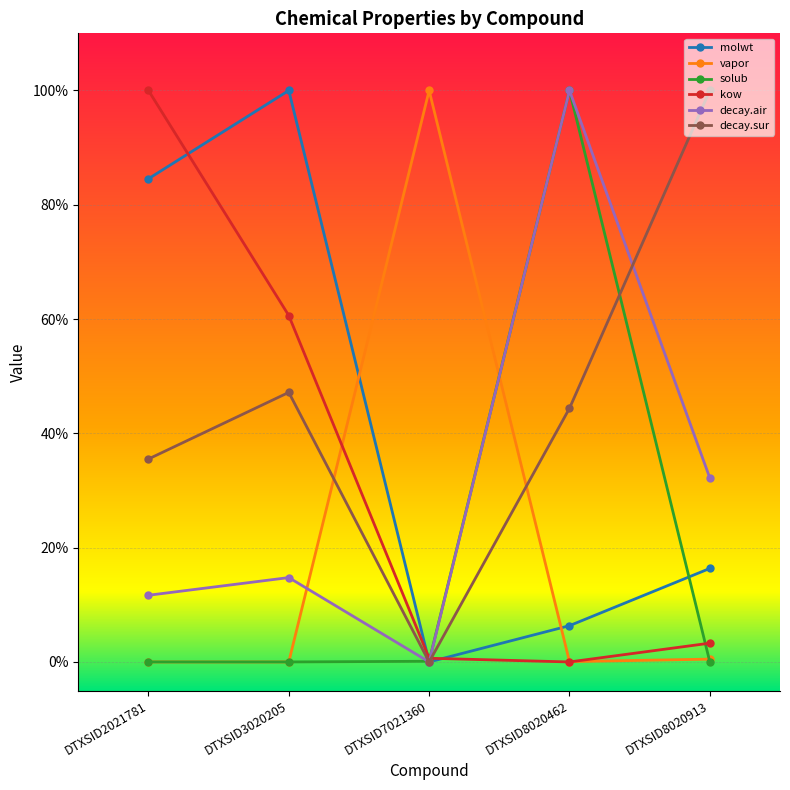

What is the total value across all series at DTXSID8020913?

1.5